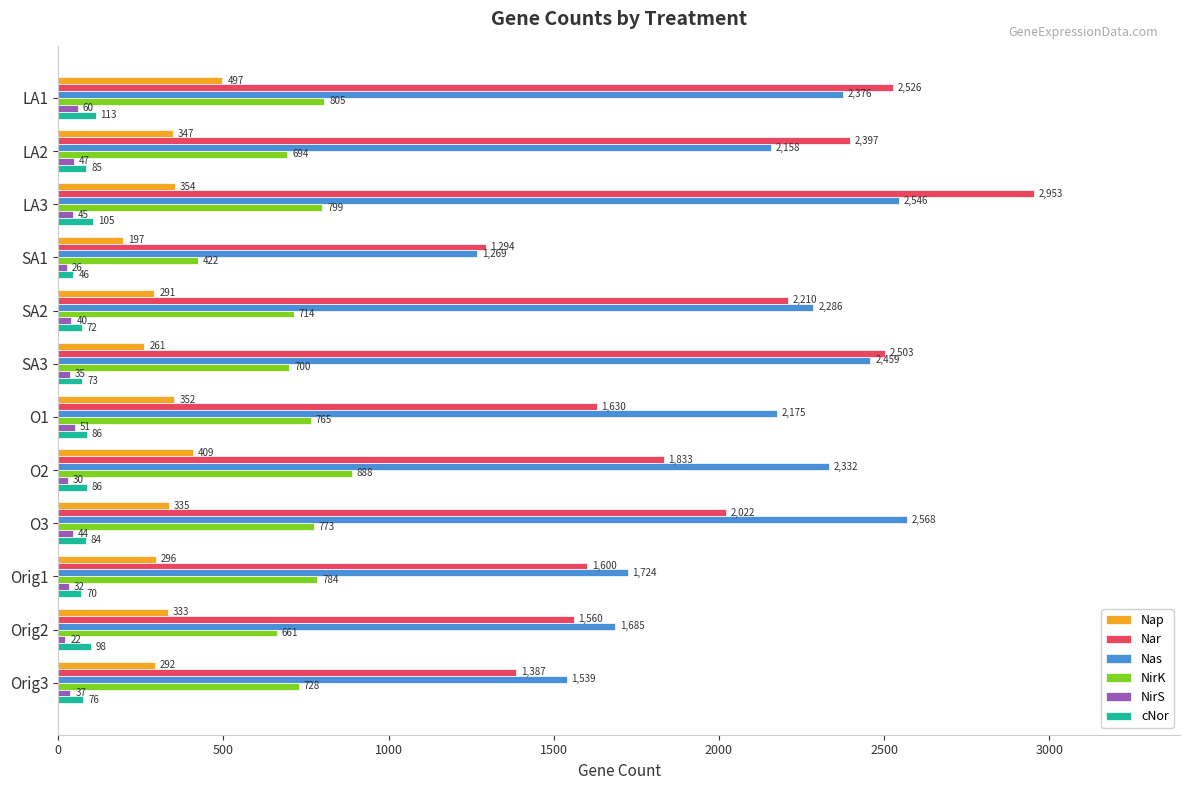

At which category is the sum across all series the highest?

LA3